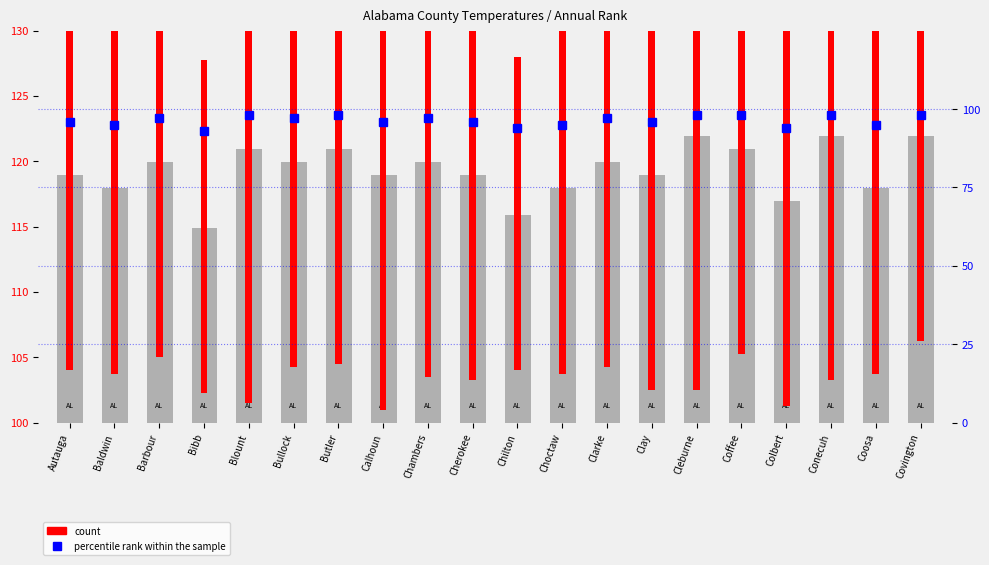

What is the total value across all series at Barbour?

127.0